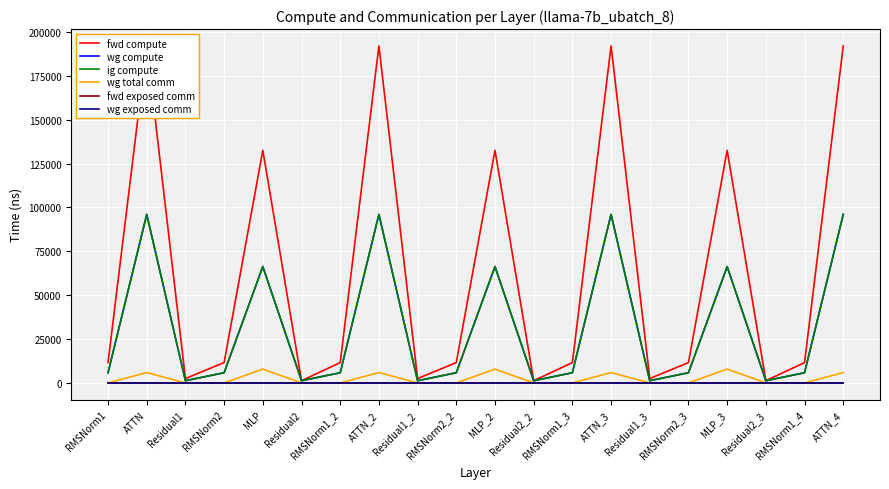

What is the label of the 9th point from the left?

Residual1_2